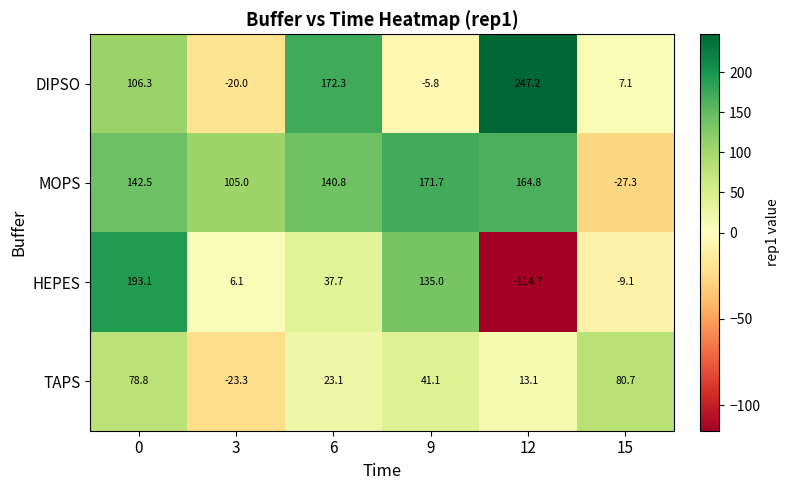

At how many categories does at least one series exceed 85?

5